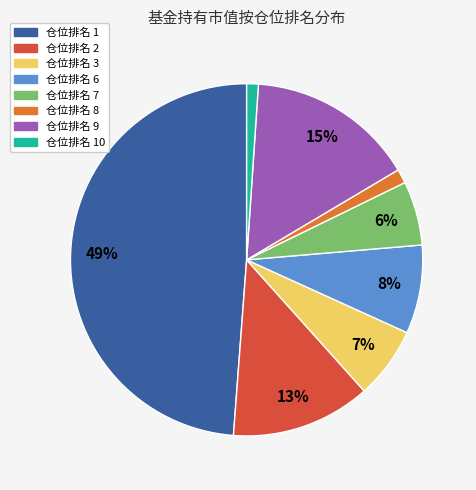

Count the number of slices in the pie.

8